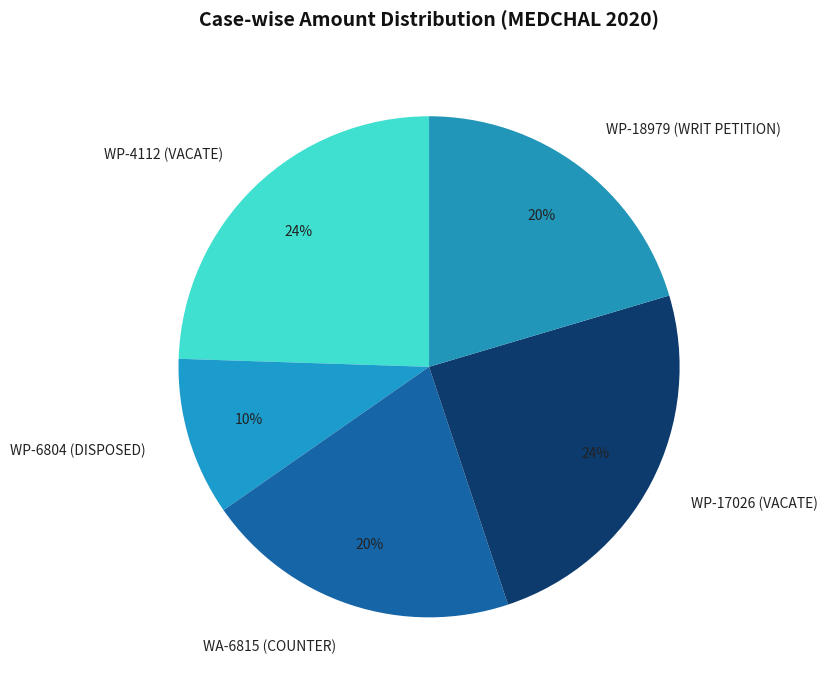

Combined, do WP-18979 (WRIT PETITION) and WP-4112 (VACATE) account for over 50%?

No